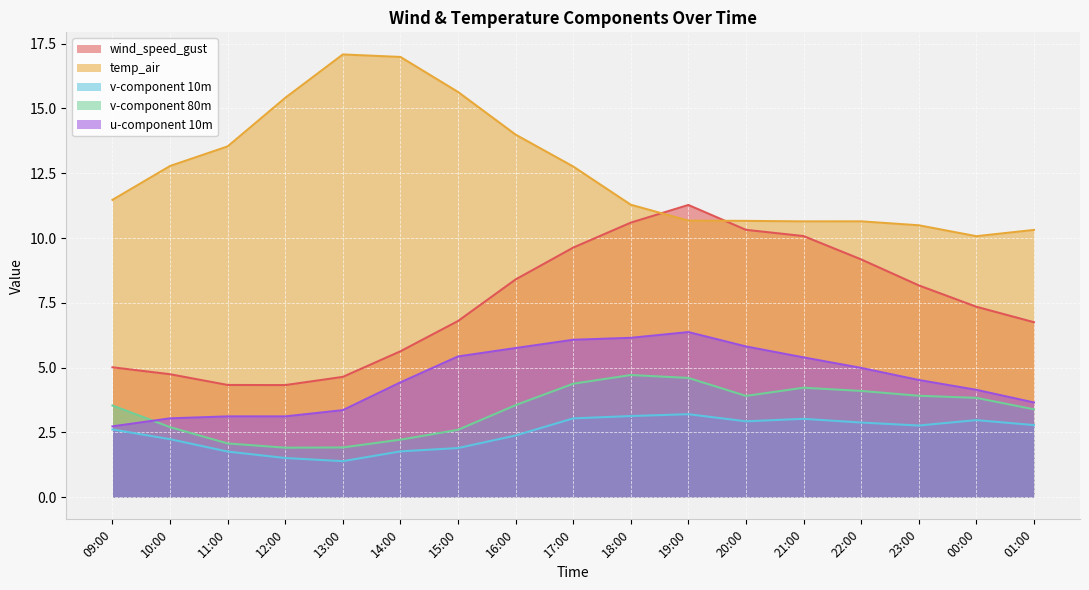

True or false: v-component 80m has more than 2 interior local peaks.

False